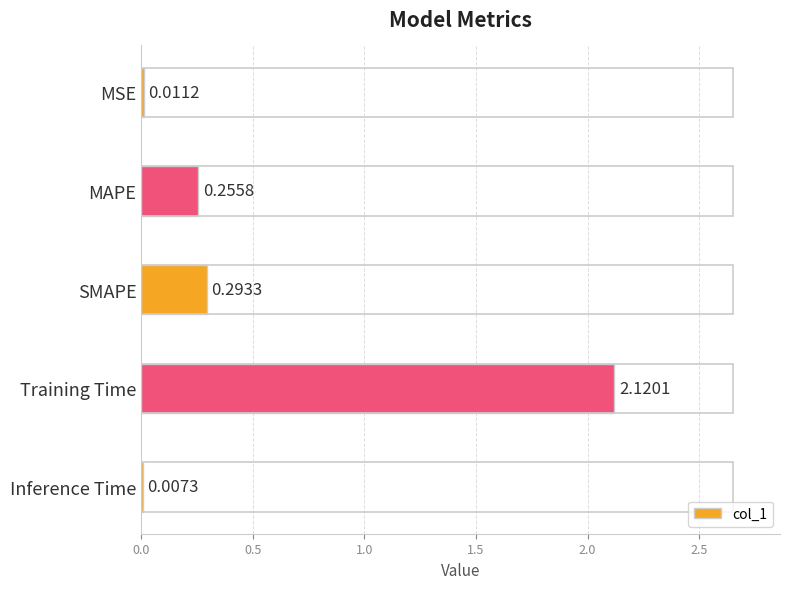

What is the change in value from MSE to Training Time?

+2.1